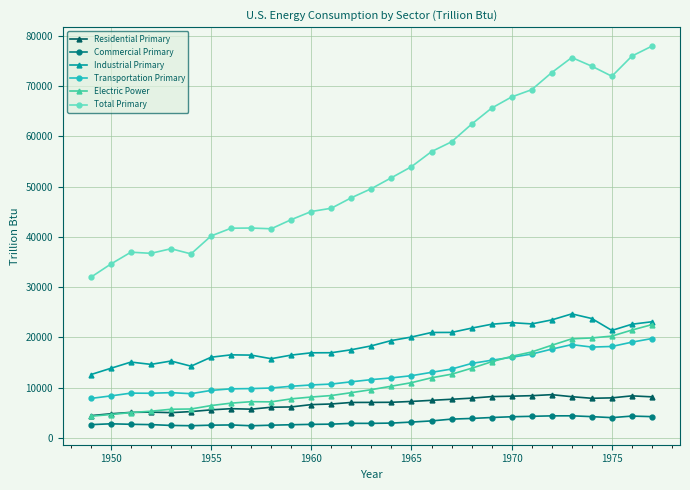

What are all the series names shown in the legend?

Residential Primary, Commercial Primary, Industrial Primary, Transportation Primary, Electric Power, Total Primary